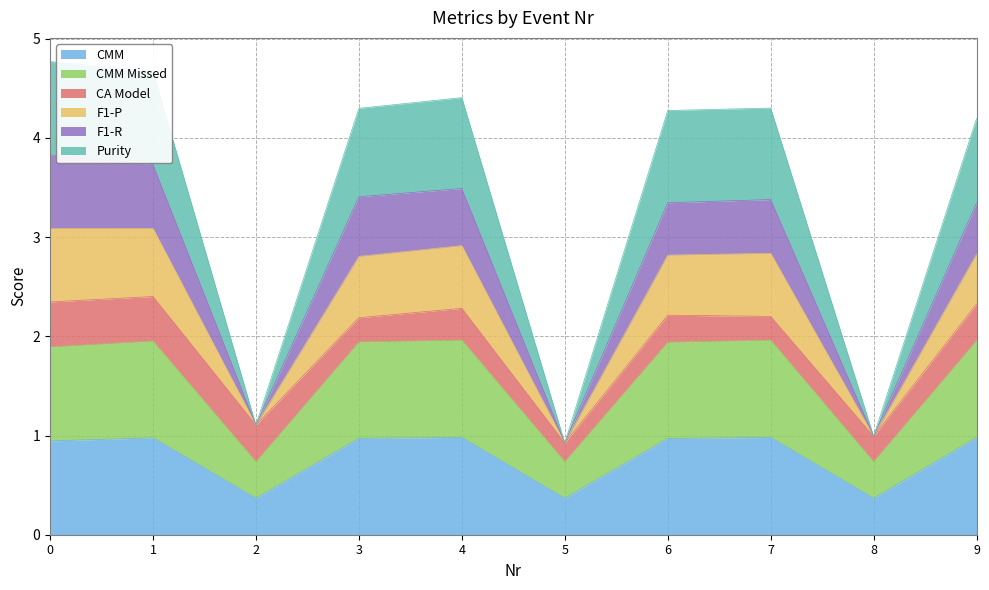

What is the total value across all series at 3?

4.3